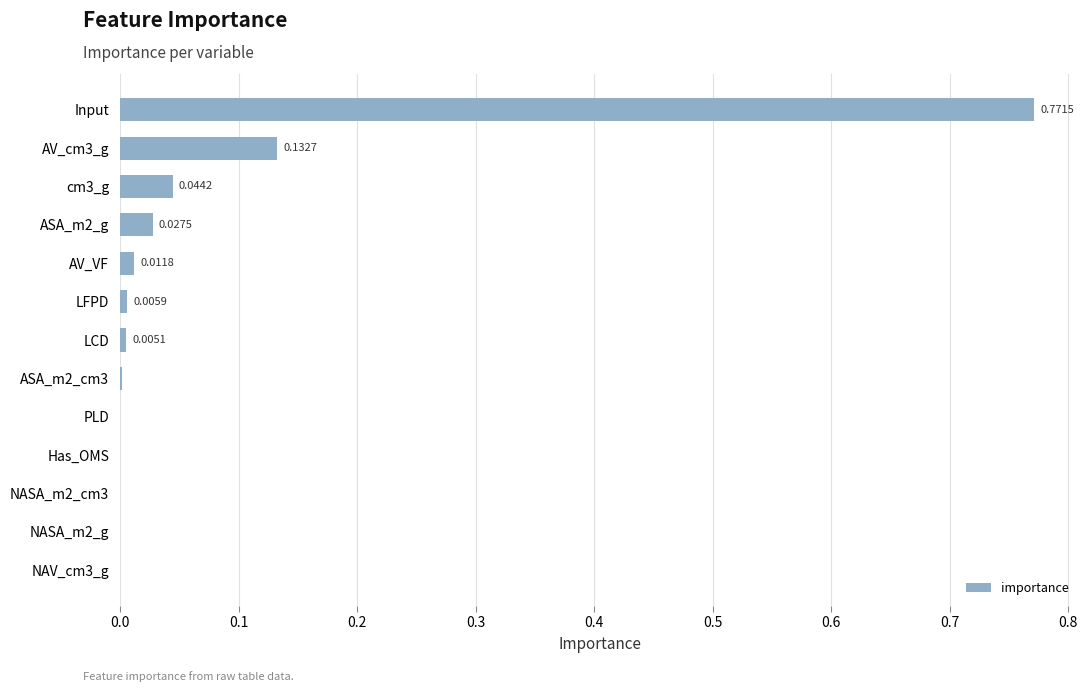

Between LFPD and ASA_m2_cm3, which is larger?

LFPD